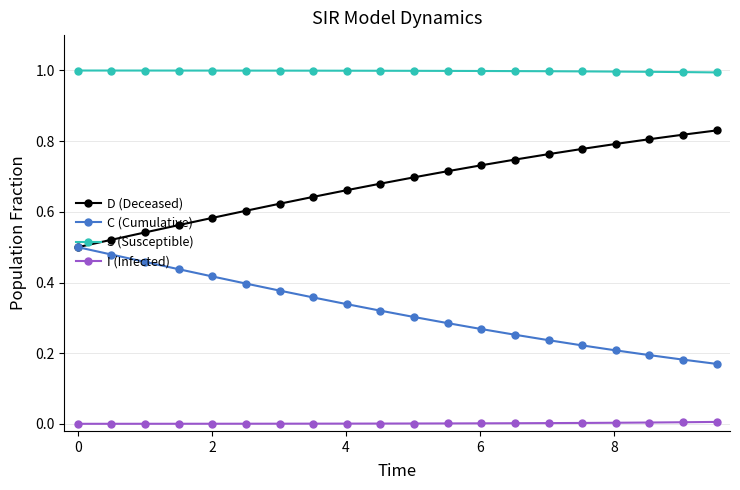

What is the maximum value shown in the chart?

1.0